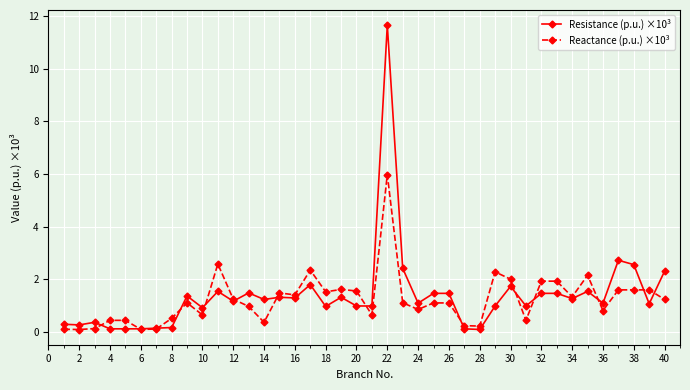

What is the value of the Resistance (p.u.) ×10³ point at the 18th from the left?

1.0